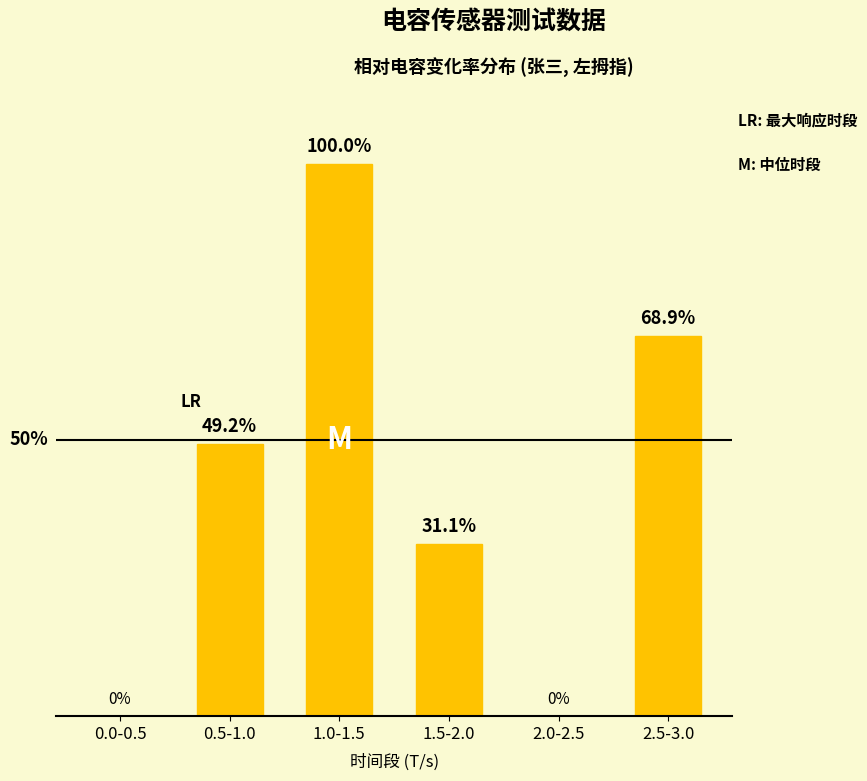

Between 2.0-2.5 and 1.0-1.5, which is larger?

1.0-1.5